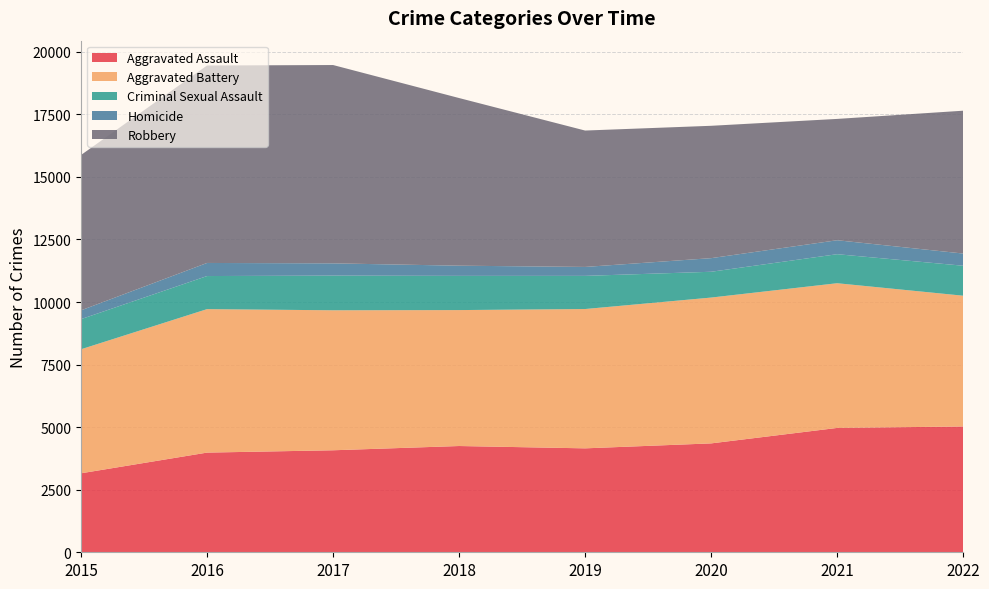

Reading right to left, extract all data points from this chart.

Aggravated Assault: 2022=5027	2021=4969	2020=4351	2019=4153	2018=4246	2017=4076	2016=3983	2015=3156
Aggravated Battery: 2022=5225	2021=5782	2020=5827	2019=5567	2018=5432	2017=5594	2016=5733	2015=4956
Criminal Sexual Assault: 2022=1198	2021=1160	2020=1031	2019=1325	2018=1367	2017=1385	2016=1322	2015=1204
Homicide: 2022=487	2021=558	2020=544	2019=357	2018=407	2017=490	2016=523	2015=352
Robbery: 2022=5708	2021=4848	2020=5289	2019=5450	2018=6699	2017=7925	2016=7890	2015=6207